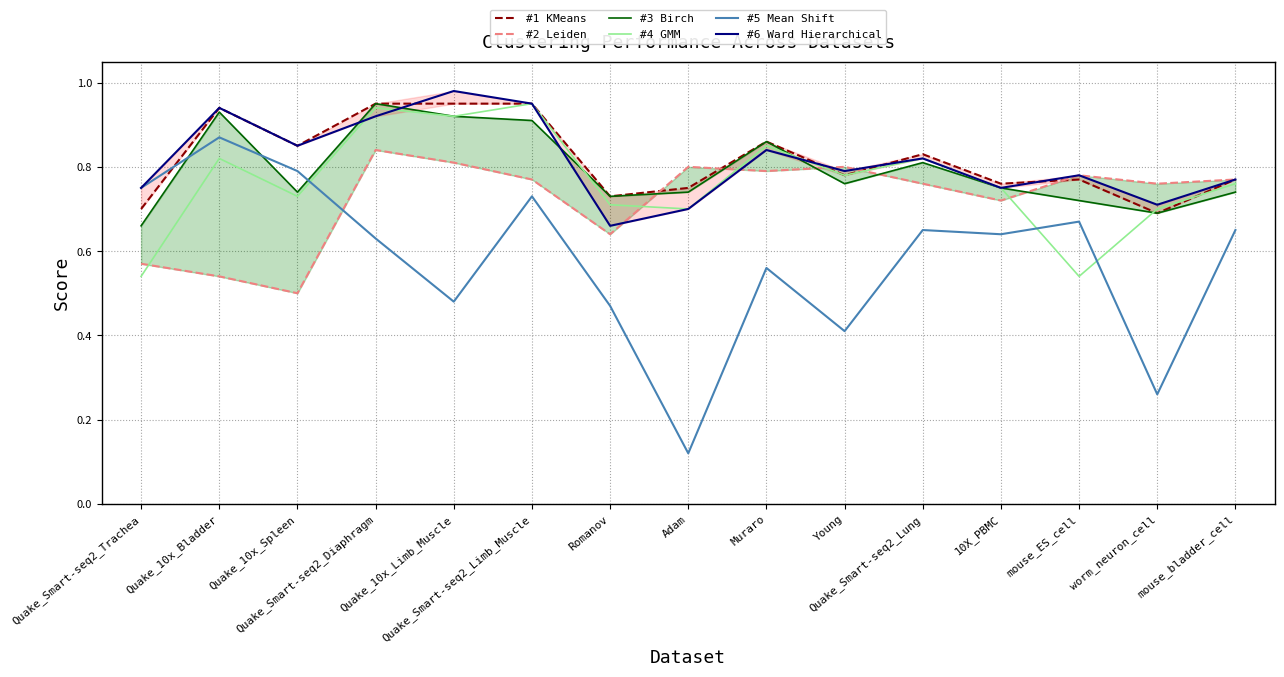

Reading left to right, transcribe all the data shown in this chart.

#1 KMeans: Quake_Smart-seq2_Trachea=0.7	Quake_10x_Bladder=0.9	Quake_10x_Spleen=0.8	Quake_Smart-seq2_Diaphragm=0.9	Quake_10x_Limb_Muscle=0.9	Quake_Smart-seq2_Limb_Muscle=0.9	Romanov=0.7	Adam=0.8	Muraro=0.9	Young=0.8	Quake_Smart-seq2_Lung=0.8	10X_PBMC=0.8	mouse_ES_cell=0.8	worm_neuron_cell=0.7	mouse_bladder_cell=0.8
#2 Leiden: Quake_Smart-seq2_Trachea=0.6	Quake_10x_Bladder=0.5	Quake_10x_Spleen=0.5	Quake_Smart-seq2_Diaphragm=0.8	Quake_10x_Limb_Muscle=0.8	Quake_Smart-seq2_Limb_Muscle=0.8	Romanov=0.6	Adam=0.8	Muraro=0.8	Young=0.8	Quake_Smart-seq2_Lung=0.8	10X_PBMC=0.7	mouse_ES_cell=0.8	worm_neuron_cell=0.8	mouse_bladder_cell=0.8
#3 Birch: Quake_Smart-seq2_Trachea=0.7	Quake_10x_Bladder=0.9	Quake_10x_Spleen=0.7	Quake_Smart-seq2_Diaphragm=0.9	Quake_10x_Limb_Muscle=0.9	Quake_Smart-seq2_Limb_Muscle=0.9	Romanov=0.7	Adam=0.7	Muraro=0.9	Young=0.8	Quake_Smart-seq2_Lung=0.8	10X_PBMC=0.8	mouse_ES_cell=0.7	worm_neuron_cell=0.7	mouse_bladder_cell=0.7
#4 GMM: Quake_Smart-seq2_Trachea=0.5	Quake_10x_Bladder=0.8	Quake_10x_Spleen=0.7	Quake_Smart-seq2_Diaphragm=0.9	Quake_10x_Limb_Muscle=0.9	Quake_Smart-seq2_Limb_Muscle=0.9	Romanov=0.7	Adam=0.7	Muraro=0.8	Young=0.8	Quake_Smart-seq2_Lung=0.8	10X_PBMC=0.8	mouse_ES_cell=0.5	worm_neuron_cell=0.7	mouse_bladder_cell=0.8
#5 Mean Shift: Quake_Smart-seq2_Trachea=0.8	Quake_10x_Bladder=0.9	Quake_10x_Spleen=0.8	Quake_Smart-seq2_Diaphragm=0.6	Quake_10x_Limb_Muscle=0.5	Quake_Smart-seq2_Limb_Muscle=0.7	Romanov=0.5	Adam=0.1	Muraro=0.6	Young=0.4	Quake_Smart-seq2_Lung=0.7	10X_PBMC=0.6	mouse_ES_cell=0.7	worm_neuron_cell=0.3	mouse_bladder_cell=0.7
#6 Ward Hierarchical: Quake_Smart-seq2_Trachea=0.8	Quake_10x_Bladder=0.9	Quake_10x_Spleen=0.8	Quake_Smart-seq2_Diaphragm=0.9	Quake_10x_Limb_Muscle=1.0	Quake_Smart-seq2_Limb_Muscle=0.9	Romanov=0.7	Adam=0.7	Muraro=0.8	Young=0.8	Quake_Smart-seq2_Lung=0.8	10X_PBMC=0.8	mouse_ES_cell=0.8	worm_neuron_cell=0.7	mouse_bladder_cell=0.8